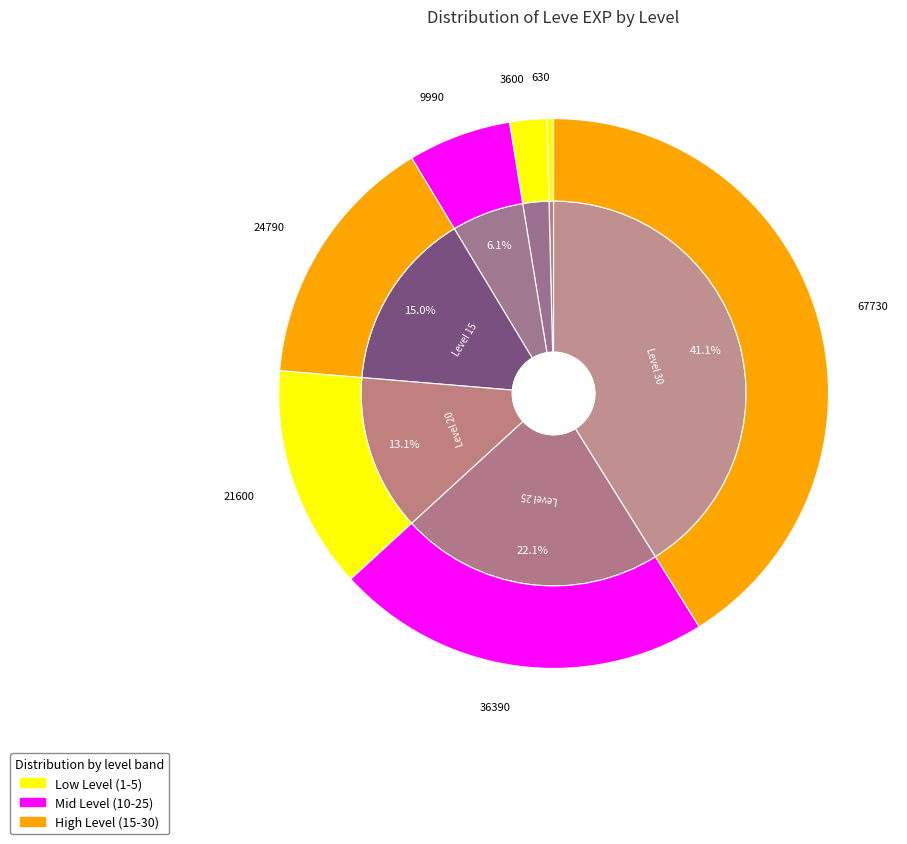

To the nearest percent, what percentage of the pie is Level 30?

41%